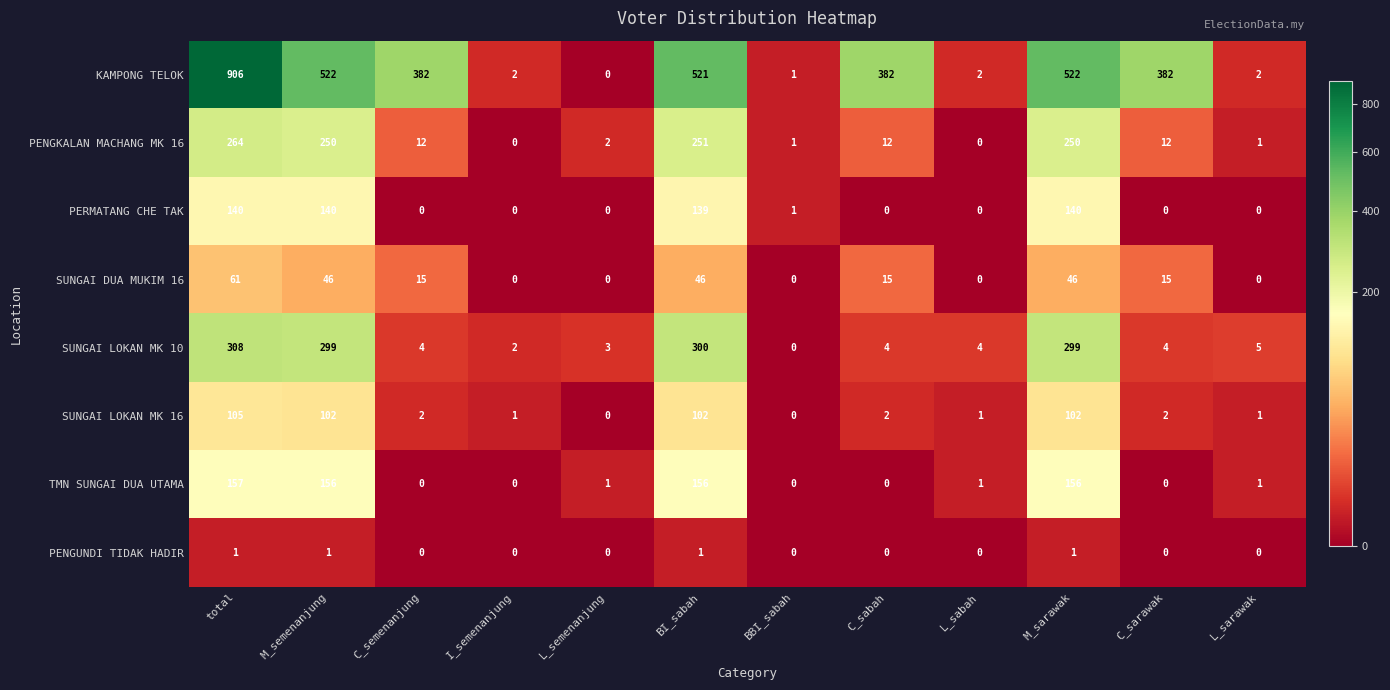

What is the greatest value displayed?

906